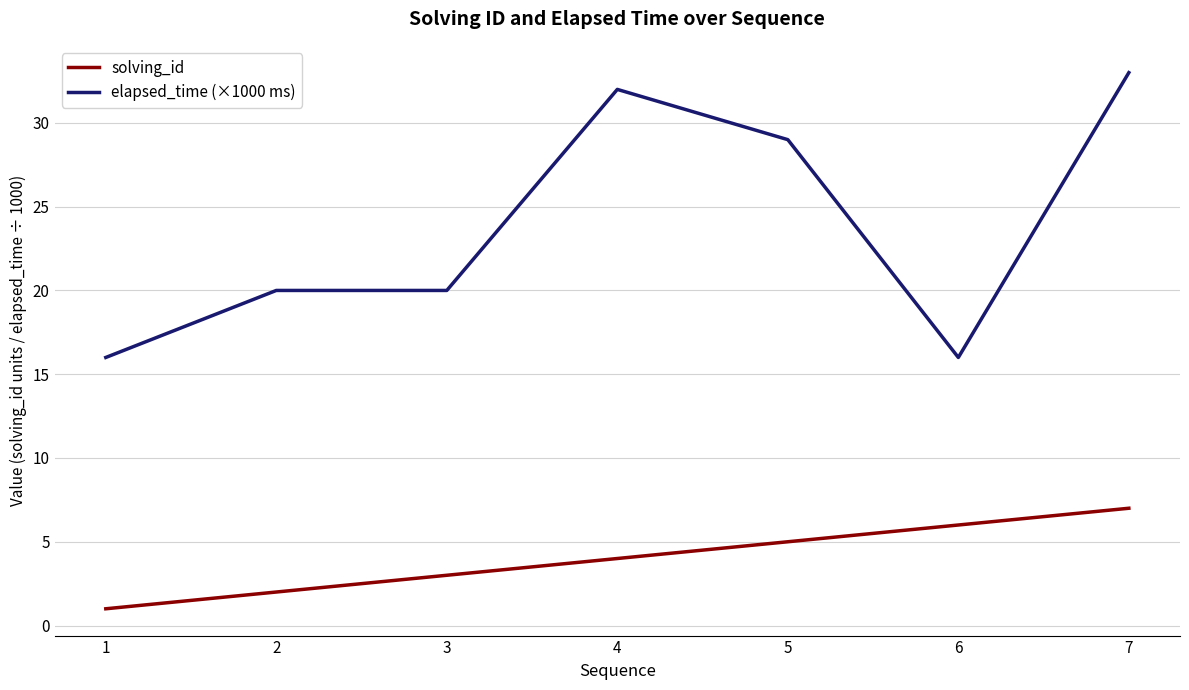

Is the value of solving_id at 7 greater than the value of elapsed_time (×1000 ms) at 1?

No